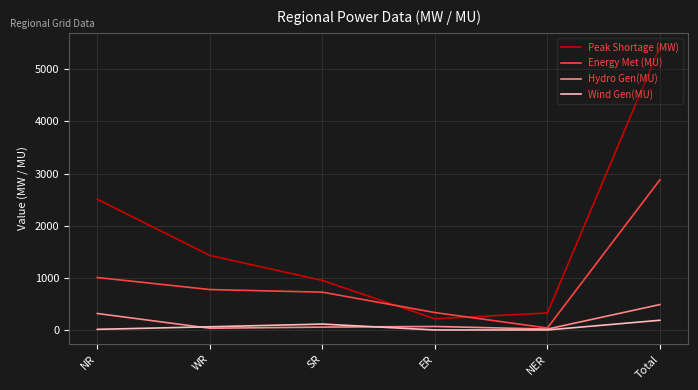

At which label does Energy Met (MU) reach its peak?

Total